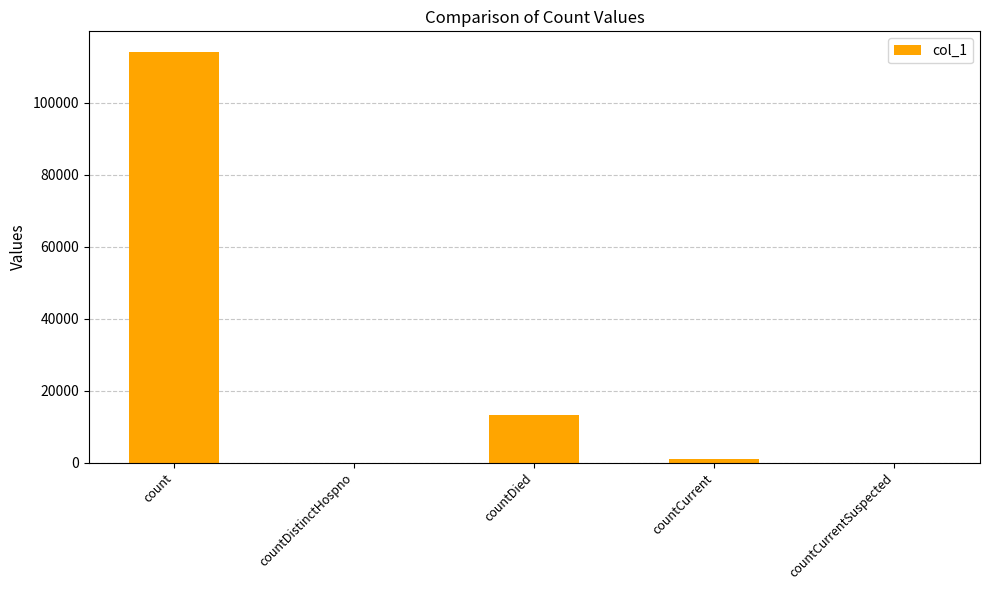

The chart shows a value of 0 at countDistinctHospno. True or false?

True